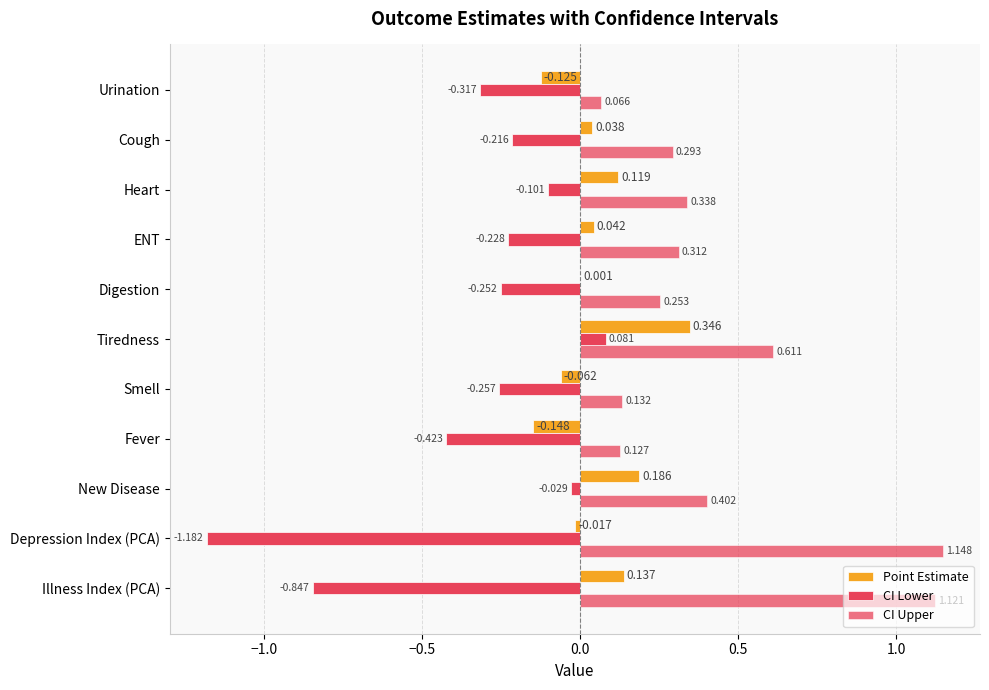

Which series has the largest total across all categories?

CI Upper